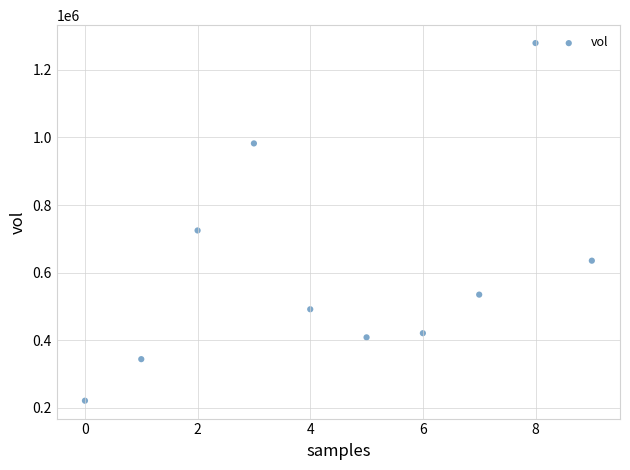

What Y value in the scatter plot is closest to 750400?

725000